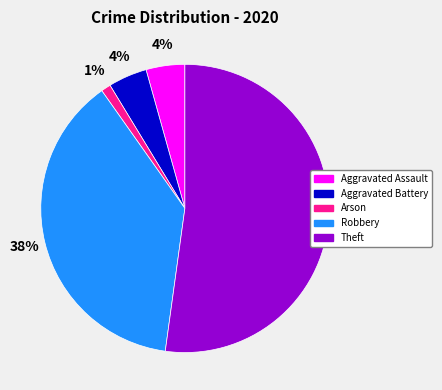

What is the largest slice in the pie chart?

Theft